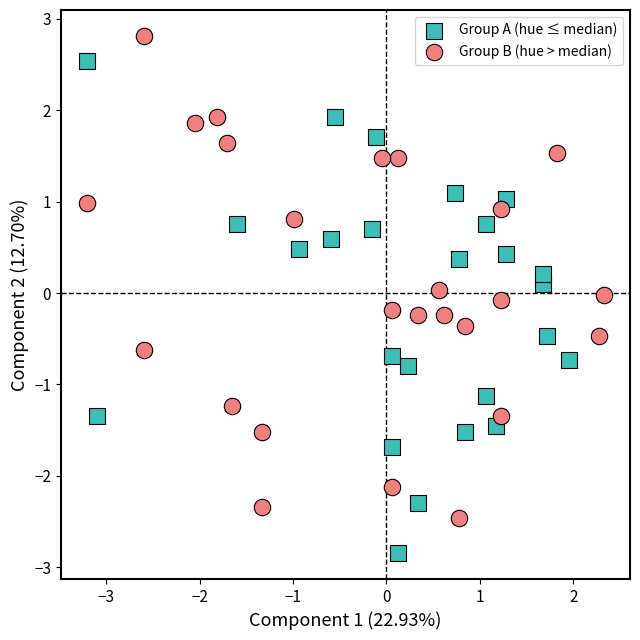

Which series contains the highest Y value?

Group B (hue > median)